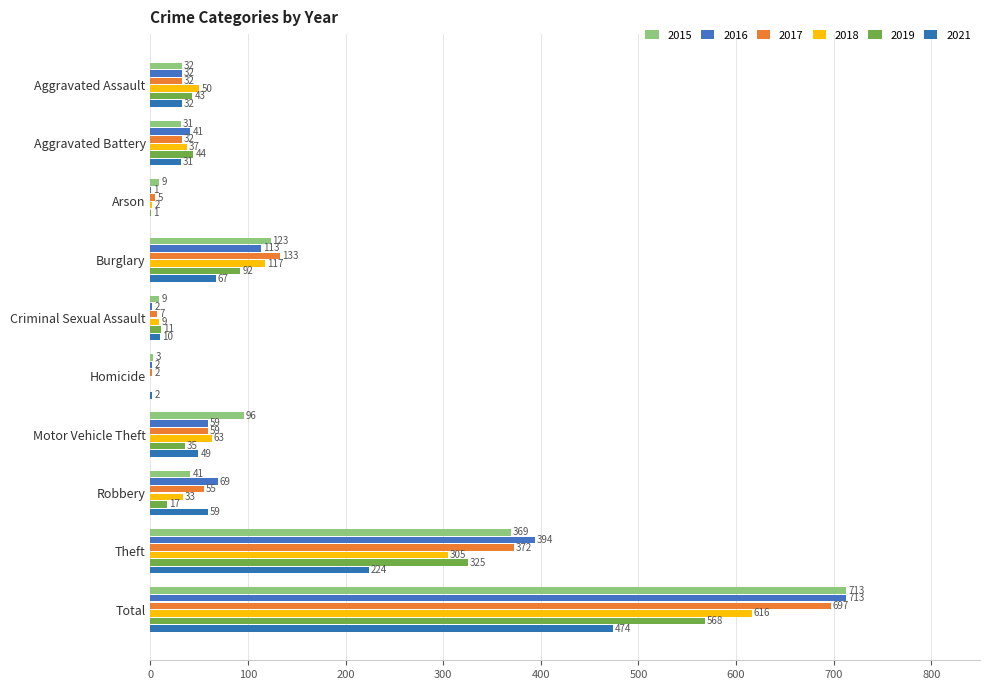

Which label corresponds to the smallest value in the chart?

Homicide